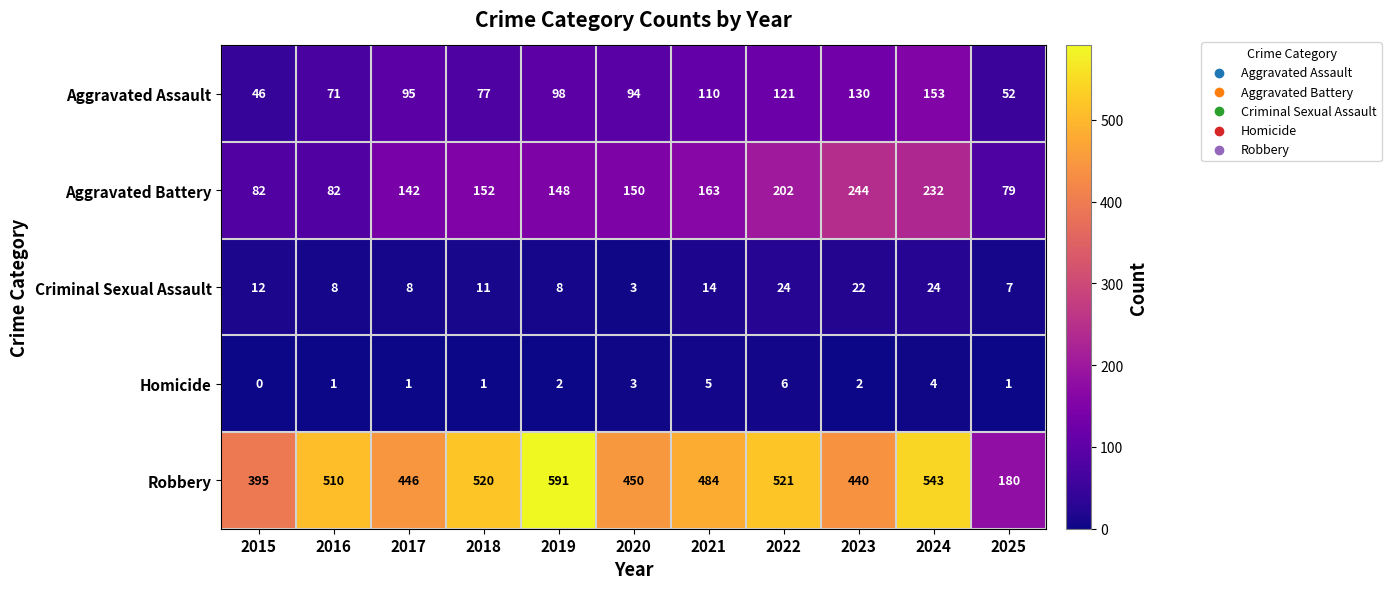

Read the Aggravated Assault value at 2020, to the nearest 5.

95